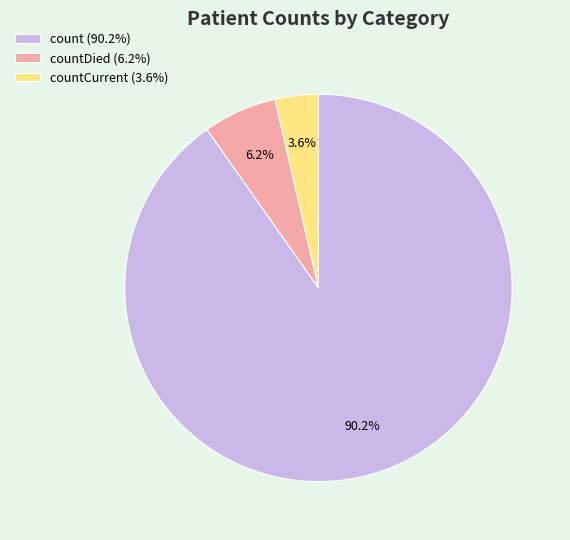

Which has a higher value, countDied (6.2%) or count (90.2%)?

count (90.2%)